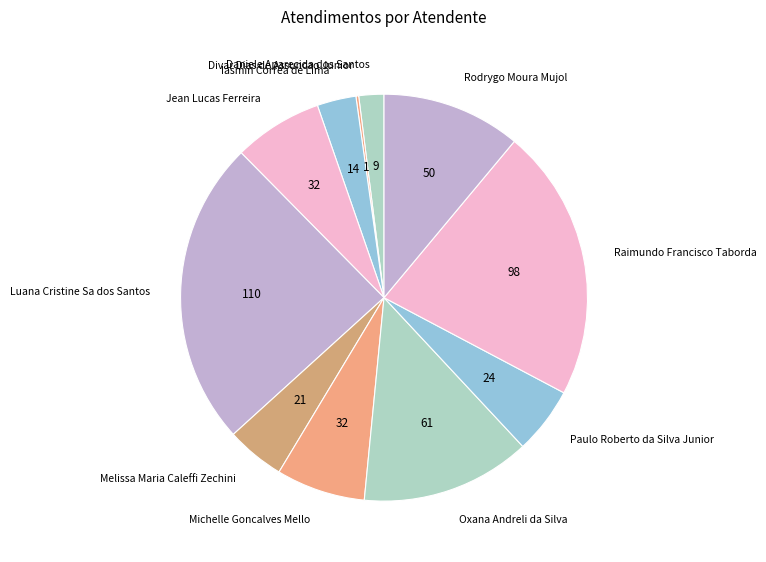

Which has a higher value, Raimundo Francisco Taborda or Luana Cristine Sa dos Santos?

Luana Cristine Sa dos Santos